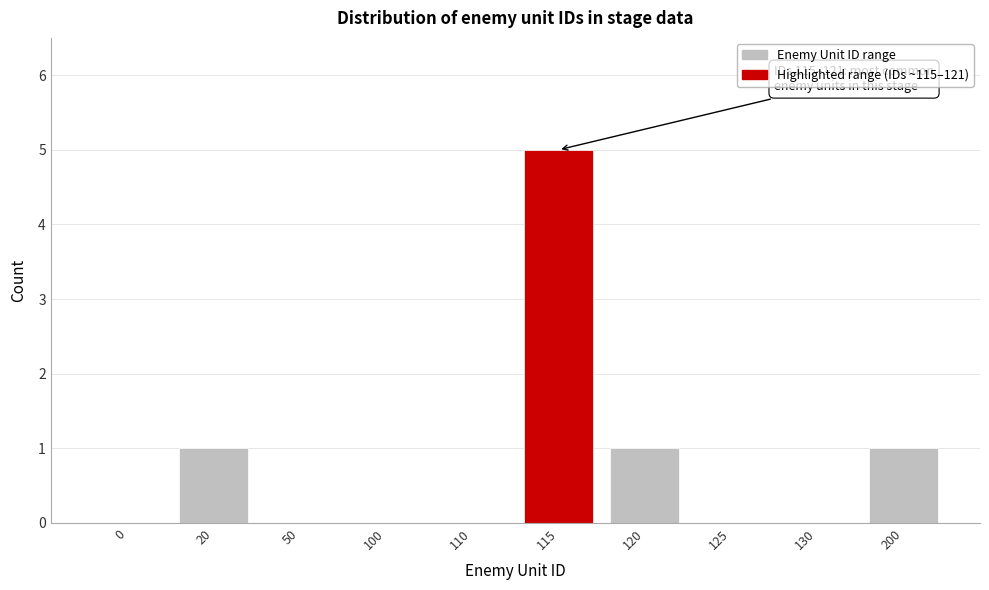

Reading right to left, extract all data points from this chart.

200=1	130=0	125=0	120=1	115=5	110=0	100=0	50=0	20=1	0=0